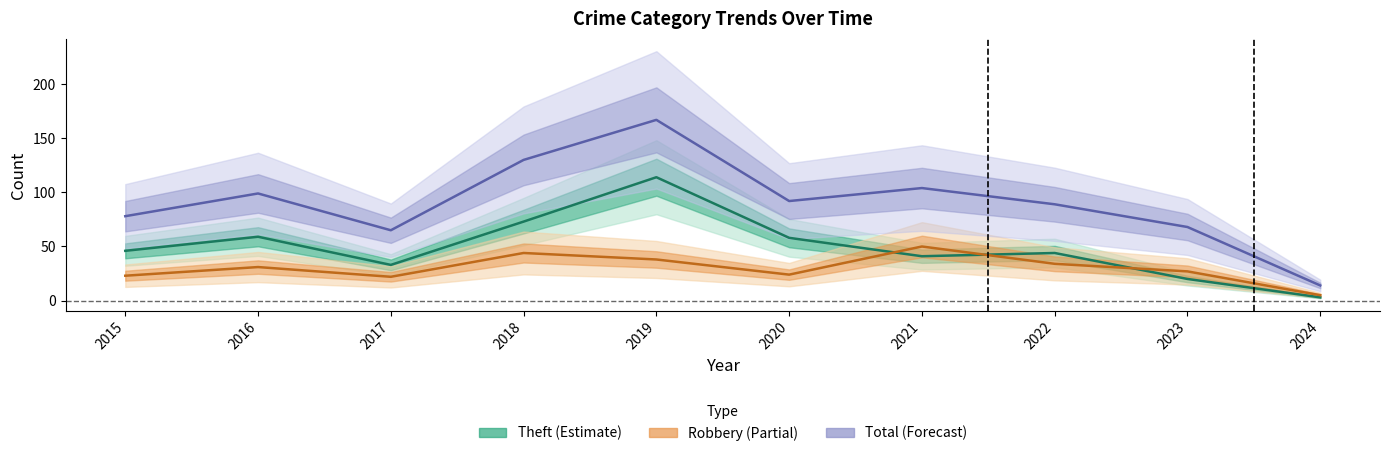

True or false: Total and Robbery cross at least once.

False